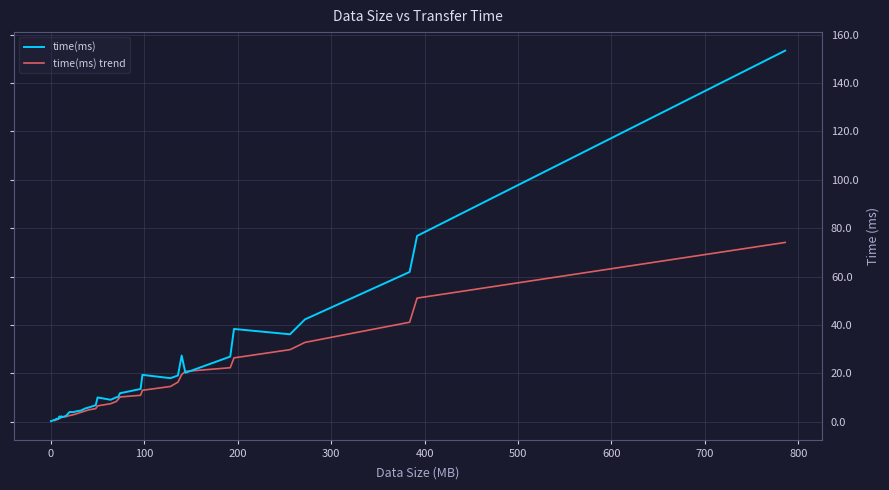

Reading left to right, what are all the values shown in this chart?

0=0.2	1=0.3	2=0.4	3=0.6	4=0.7	5=0.9	7=1.2	6=1.1	8=1.2	10=2.1	12=1.7	14=2.2	9=1.9	11=2.1	16=2.3	24=4.0	20=3.9	28=4.3	32=4.5	37=5.5	40=5.8	48=6.8	64=10.0	50=9.0	70=10.1	72=10.1	74=11.7	96=13.5	128=19.3	136=18.0	98=19.1	144=27.3	192=20.2	140=26.9	256=38.3	196=36.1	272=42.3	384=61.9	392=76.8	786=153.4